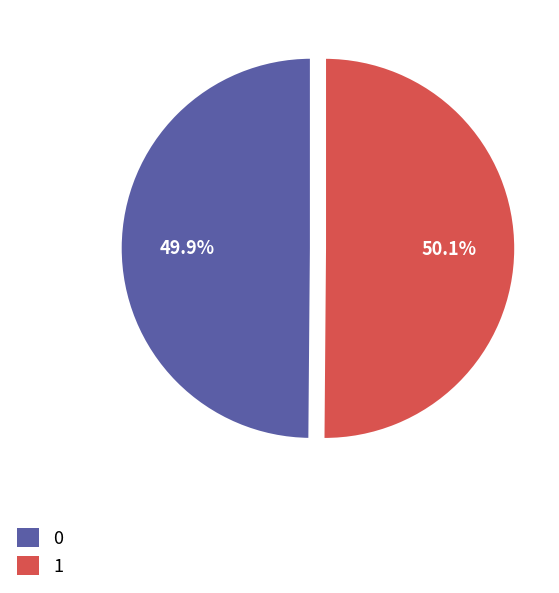

Is there a majority slice in this chart?

Yes